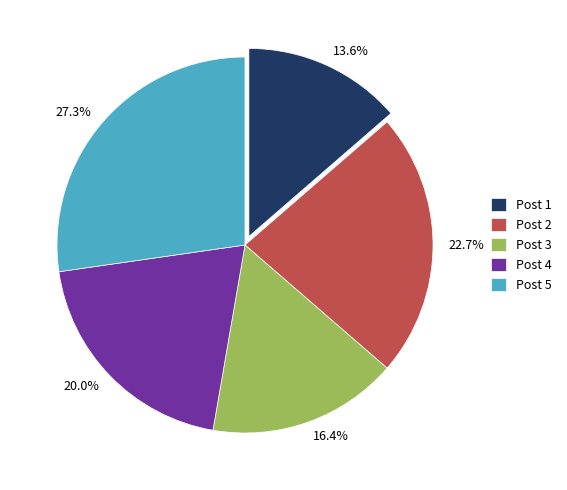

Which slice is the smallest?

Post 1